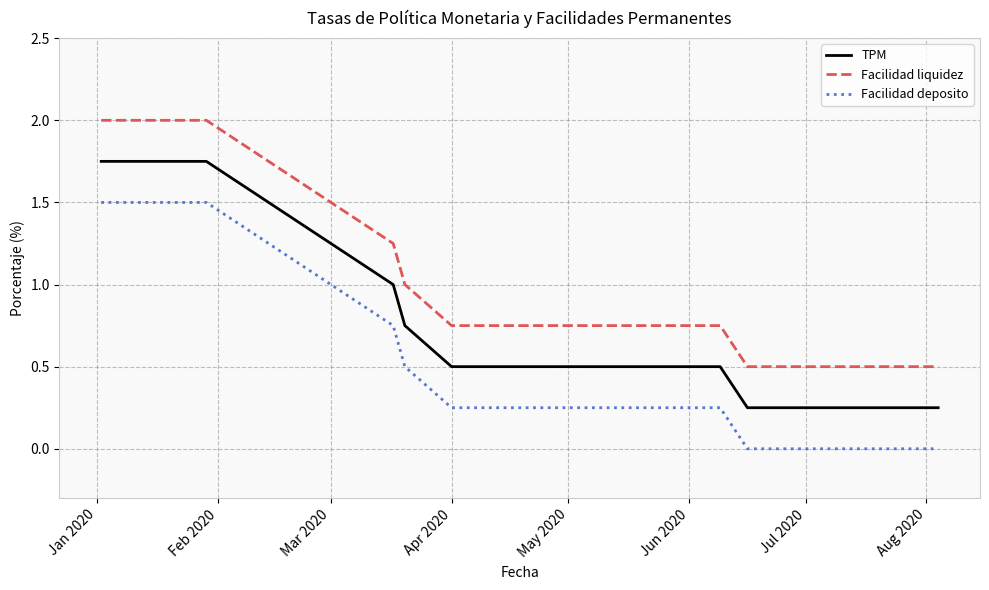

Which series has the largest total across all categories?

Facilidad liquidez